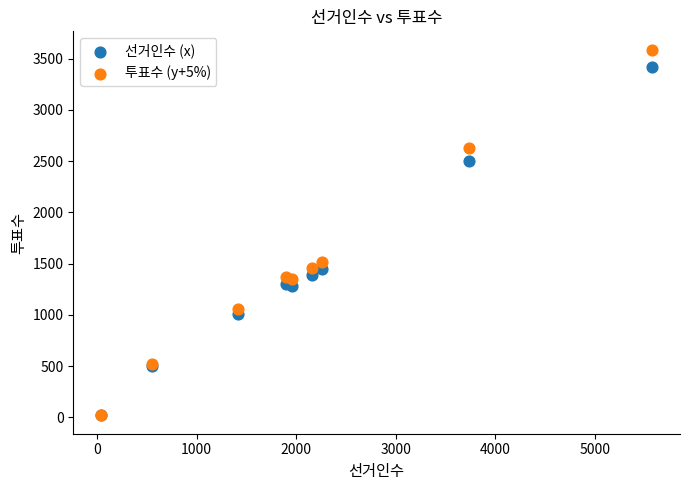

Across all series, what Y value is closest to 1803?

1519.4